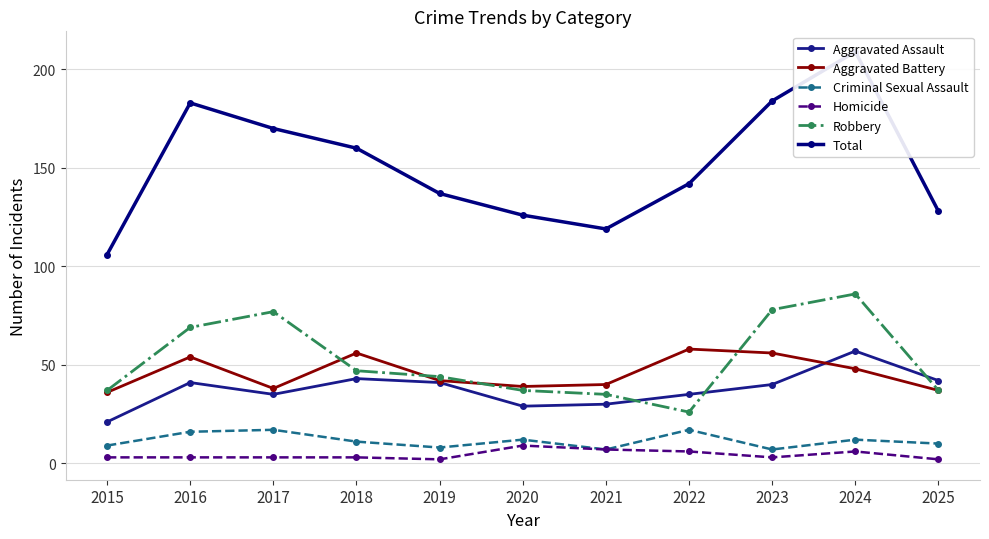

What is the value of the Criminal Sexual Assault point at the 5th from the left?

8